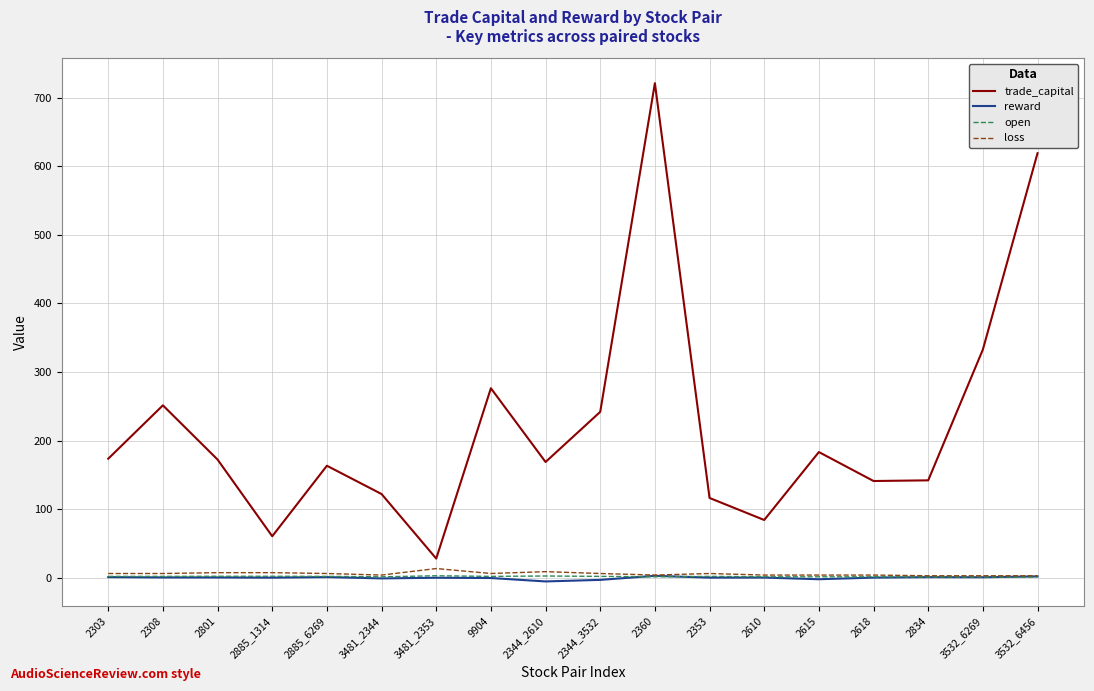

What position from the right is 2834?

3